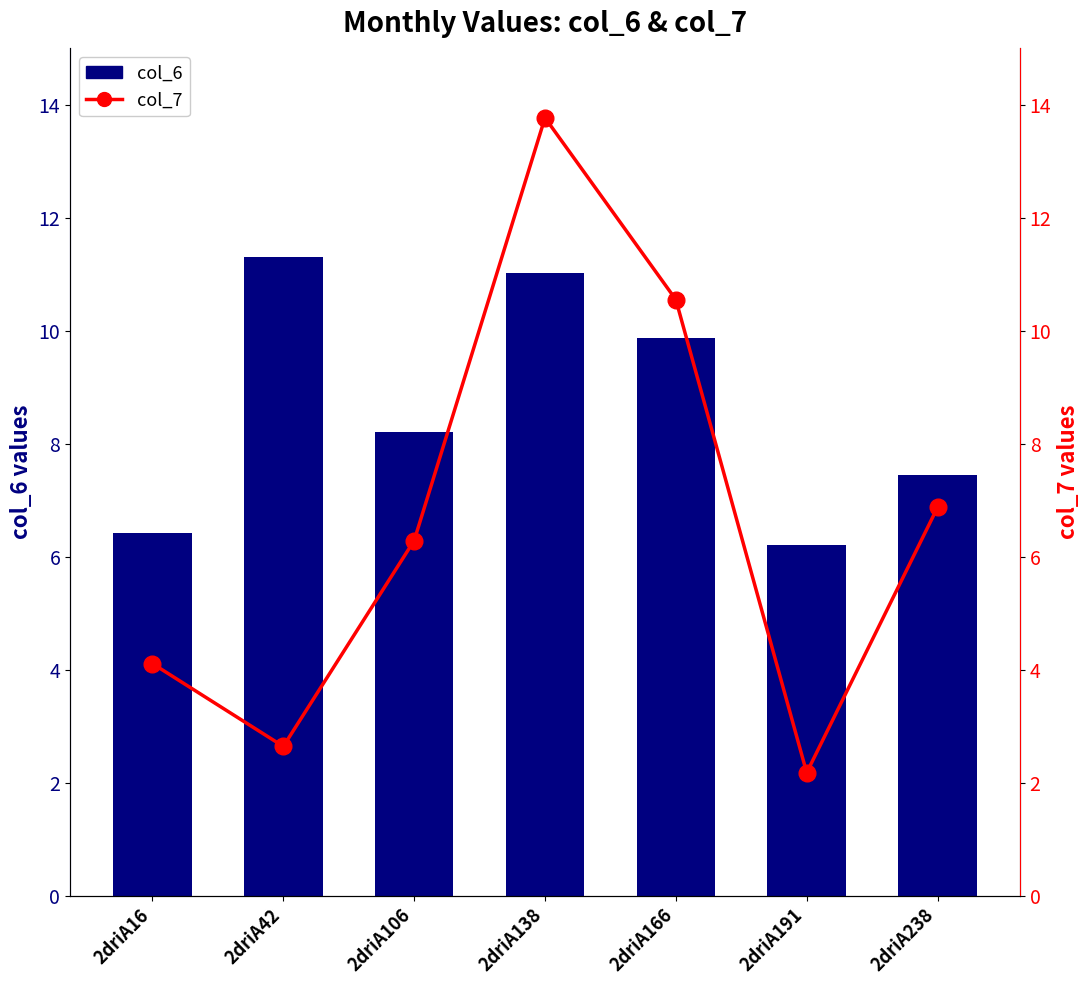

What is the sum of all col_6 values?

60.5